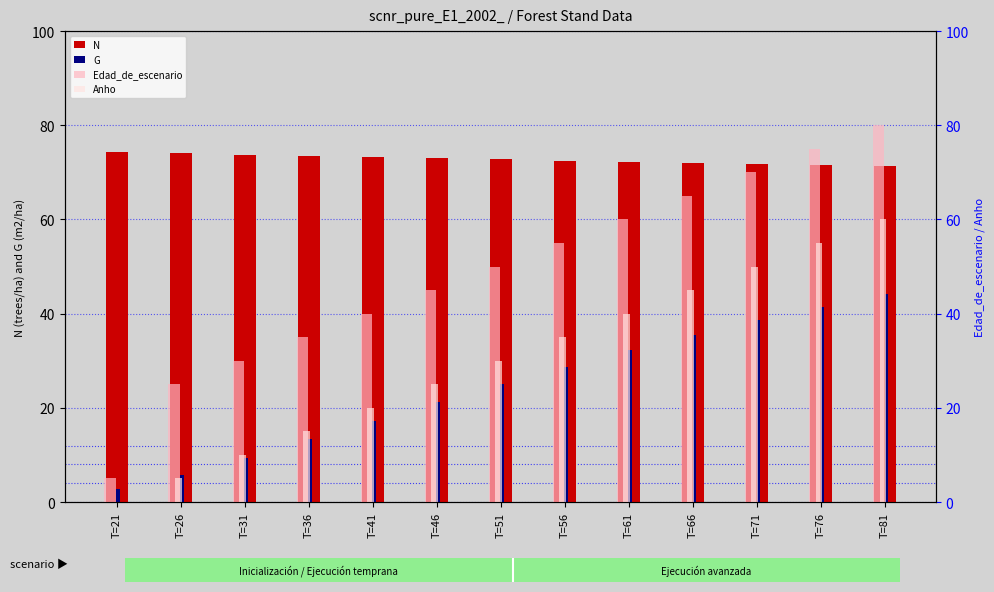

Reading left to right, extract all data points from this chart.

N: 74.3	74.0	73.8	73.5	73.2	73.0	72.8	72.5	72.2	72.0	71.8	71.5	71.3
G: 2.9	5.8	9.4	13.3	17.3	21.3	25.1	28.8	32.2	35.5	38.6	41.4	44.1
Edad_de_escenario: 5.0	25.0	30.0	35.0	40.0	45.0	50.0	55.0	60.0	65.0	70.0	75.0	80.0
Anho: 0.0	5.0	10.0	15.0	20.0	25.0	30.0	35.0	40.0	45.0	50.0	55.0	60.0